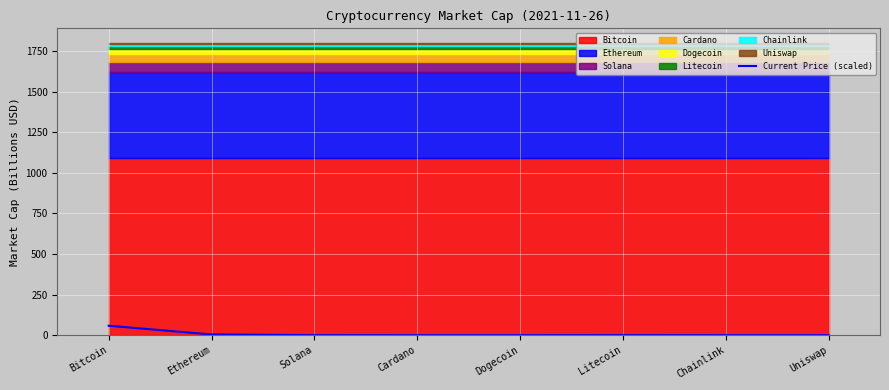

At which category does the data reach its first local peak?

Litecoin